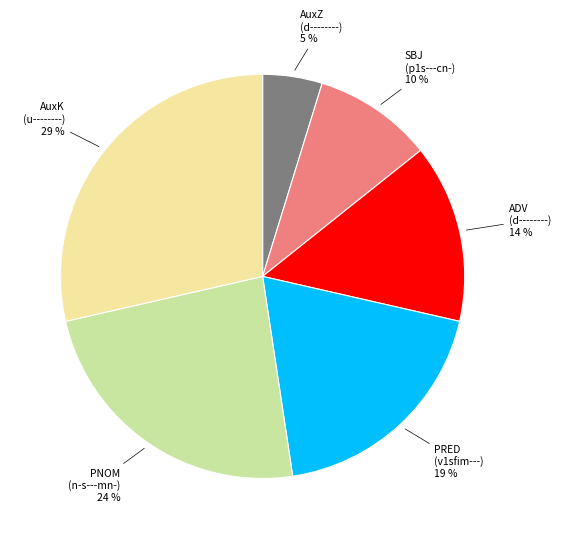

To the nearest percent, what is the average slice percentage?

17%